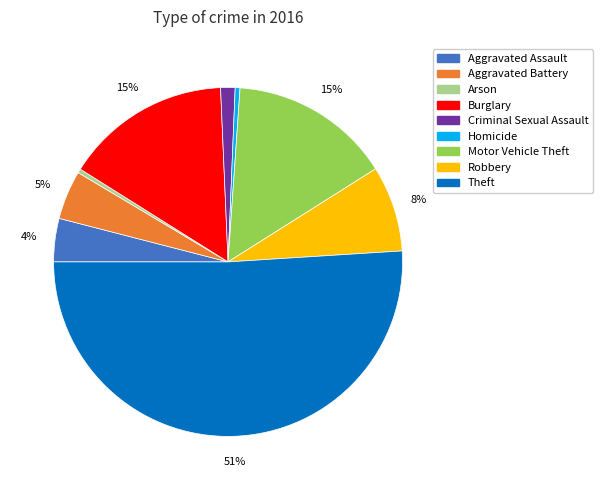

Do Aggravated Assault and Theft together represent more than half of the pie?

Yes